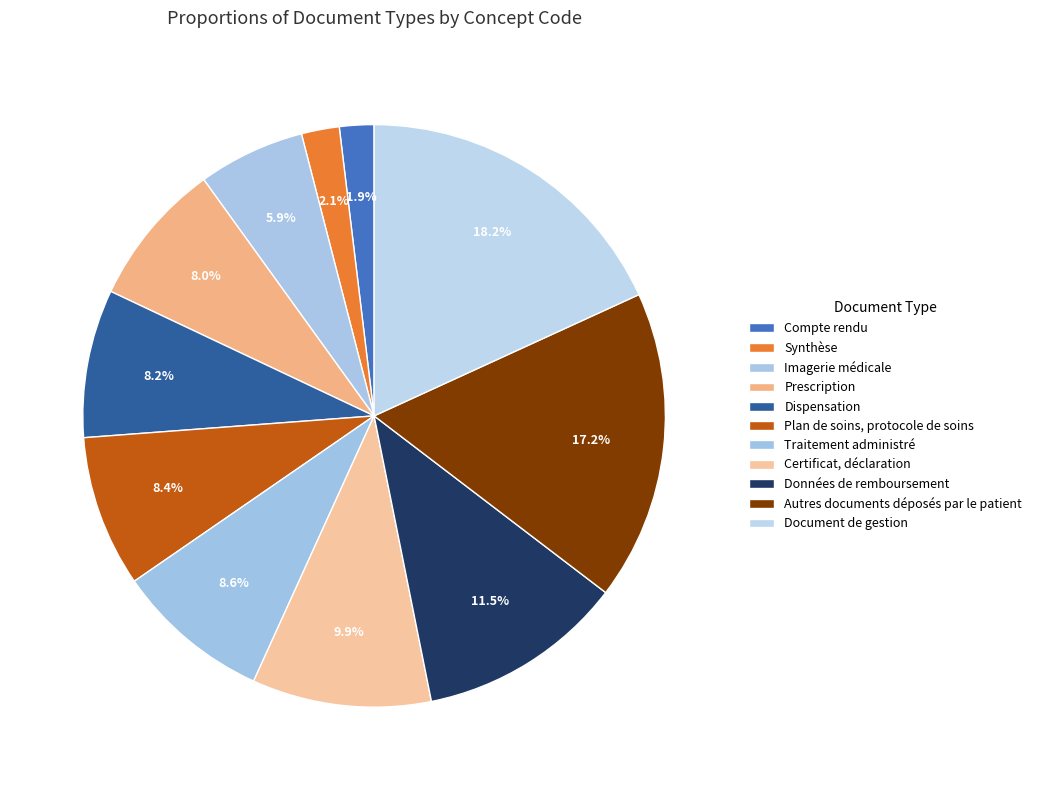

To the nearest percent, what is the difference between the Certificat, déclaration and Données de remboursement slice percentages?

2%